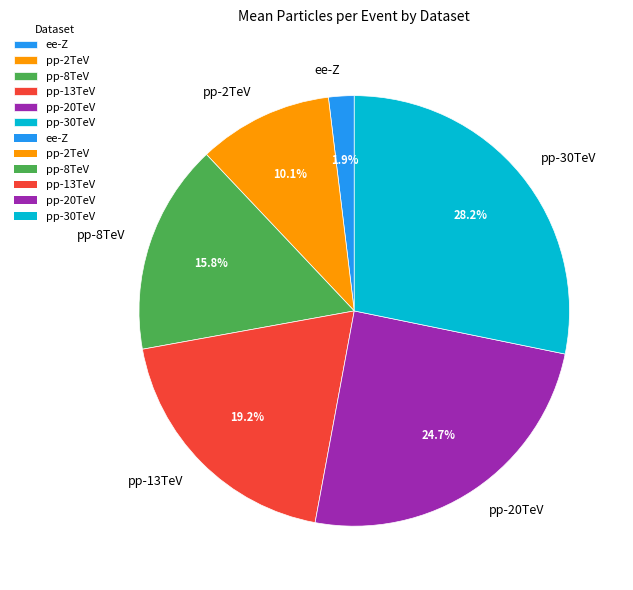

Is the sum of pp-2TeV and pp-8TeV greater than half?

No